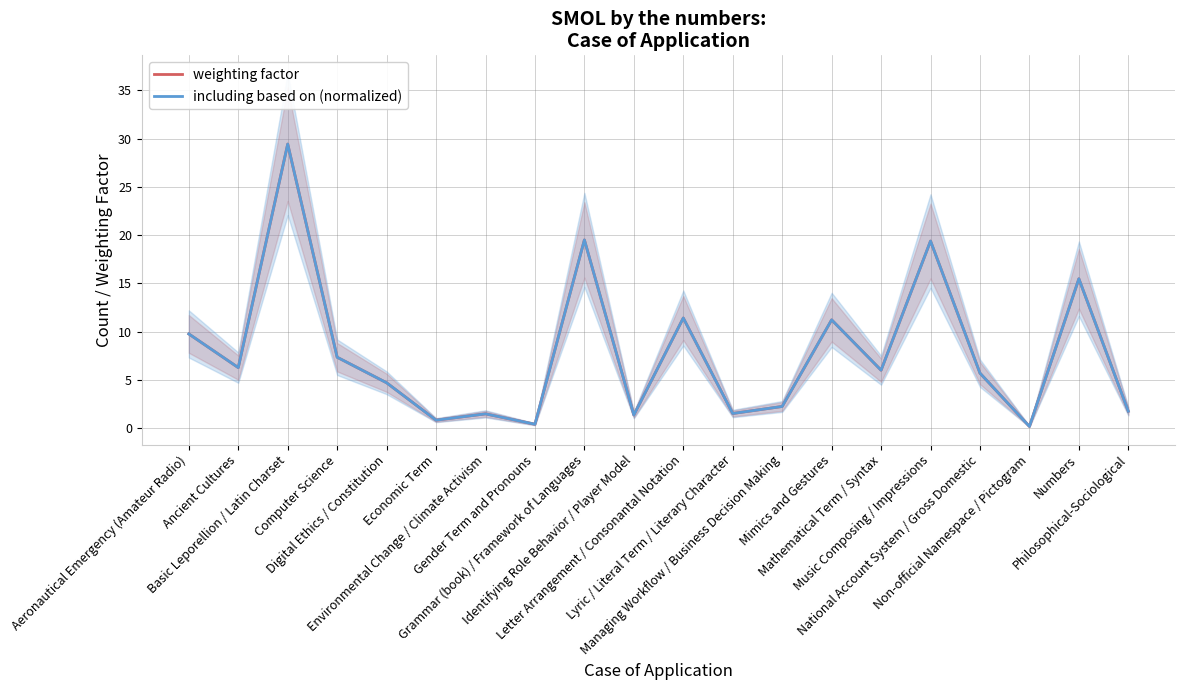

What is the value of the including based on (normalized) point at the 20th from the left?

1.8